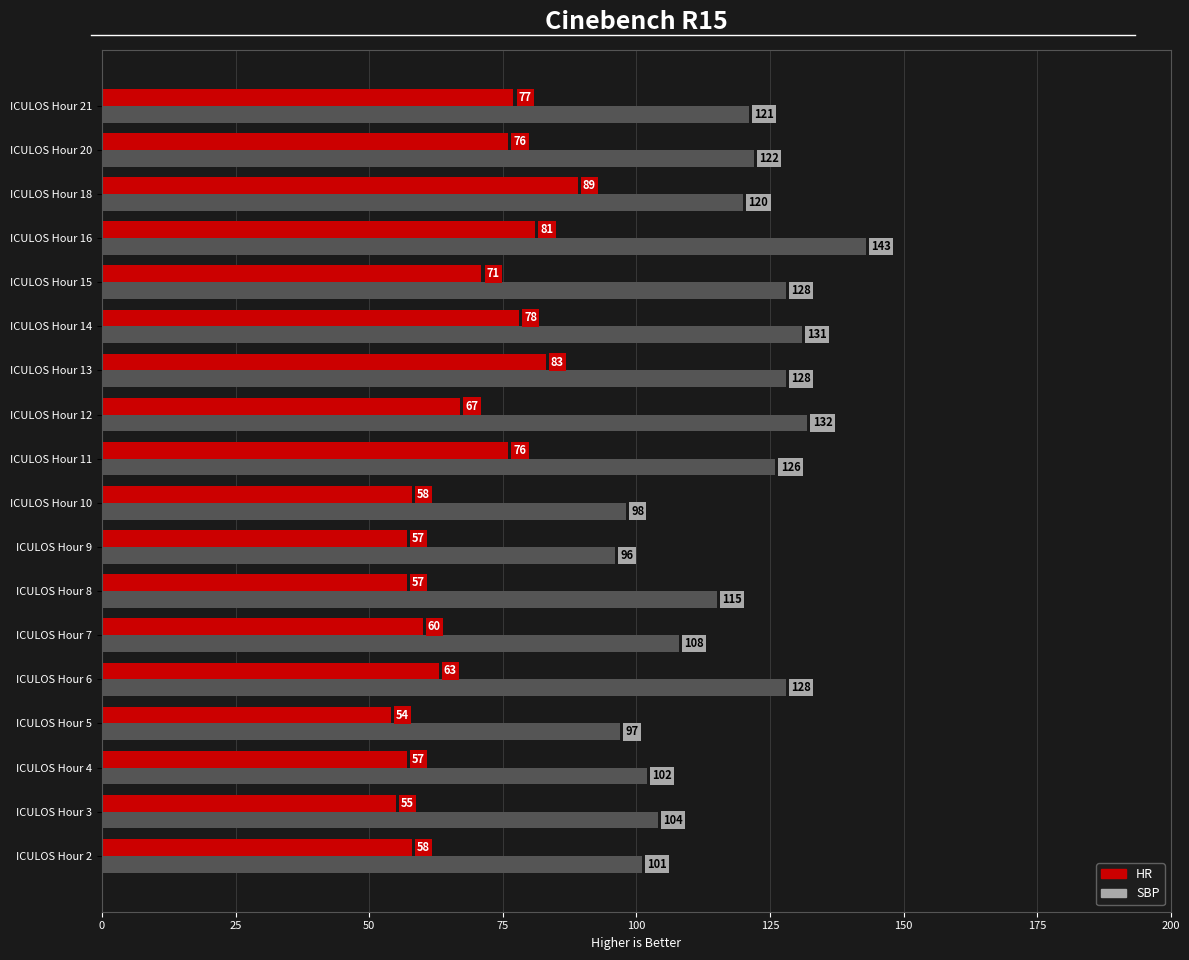

What is the sum of all HR values?

1217